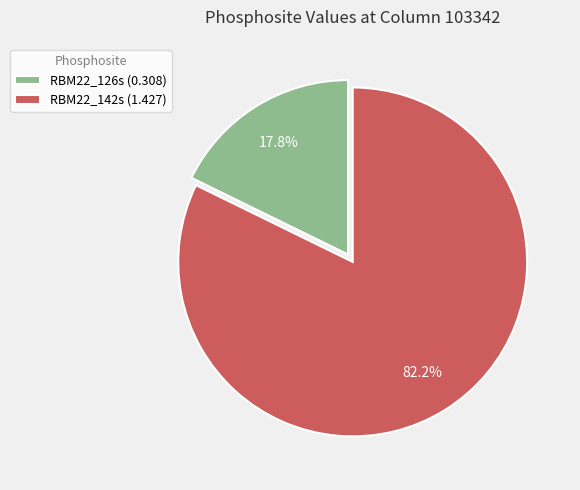

To the nearest percent, what is the average slice percentage?

50%